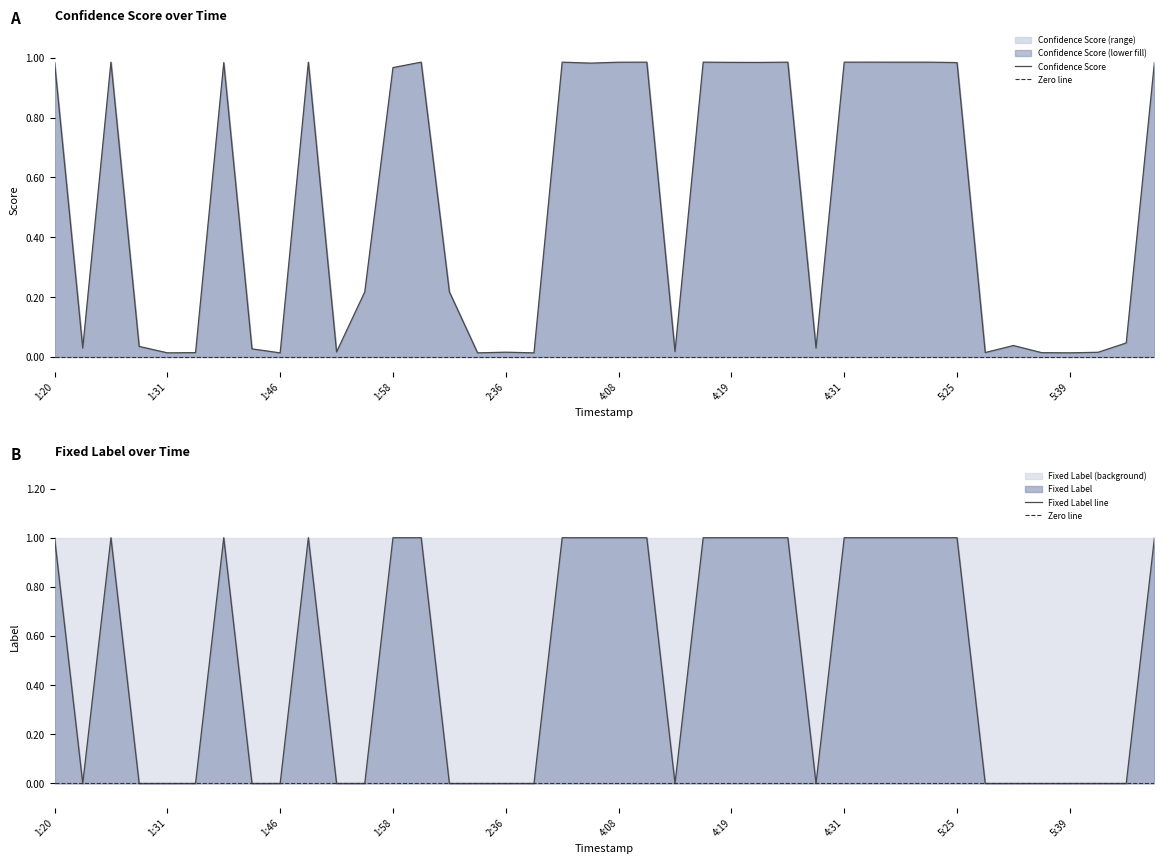

What is the value of the Confidence Score point at the 40th from the left?

1.0